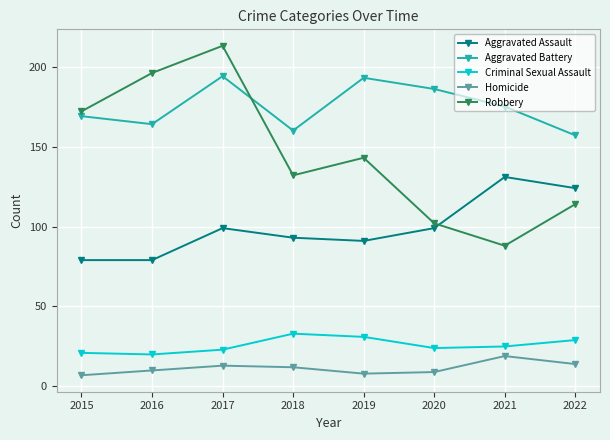

In Criminal Sexual Assault, how many points are higher than both neighbors (excluding endpoints)?

1